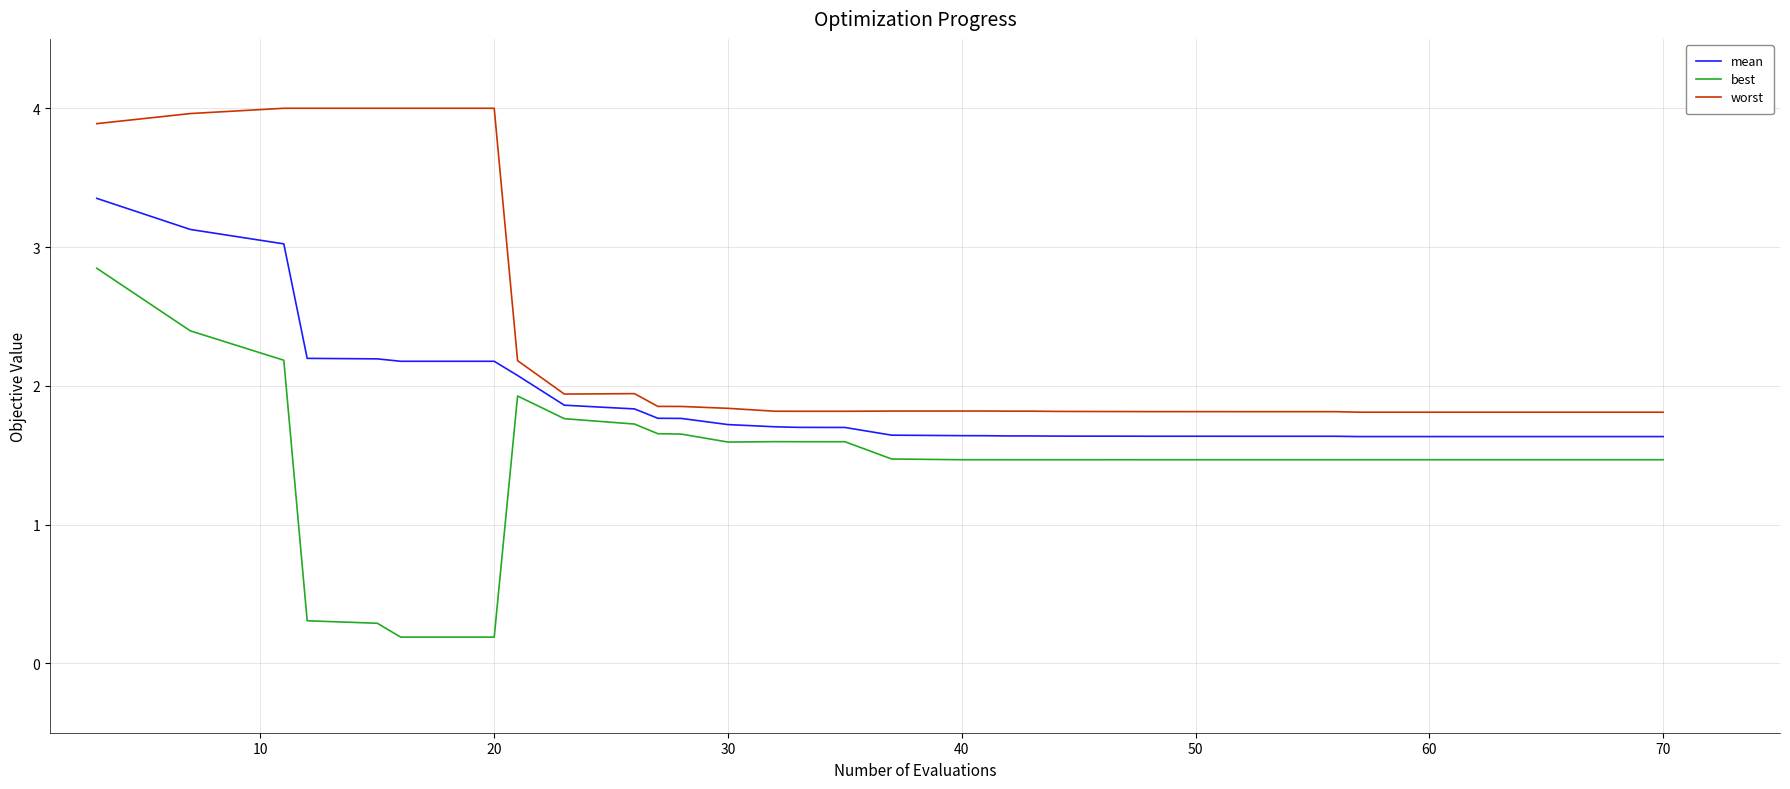

What is the greatest value displayed?

4.0